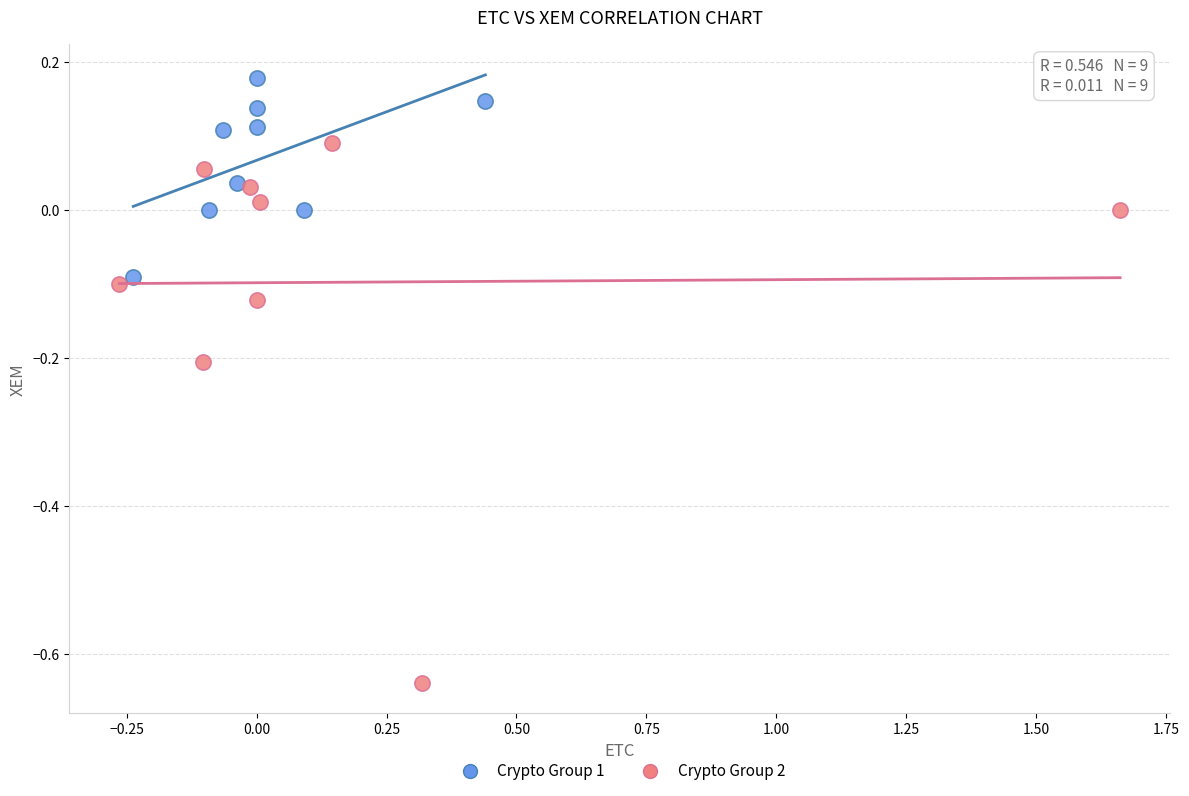

Which series reaches the minimum Y coordinate?

Crypto Group 2